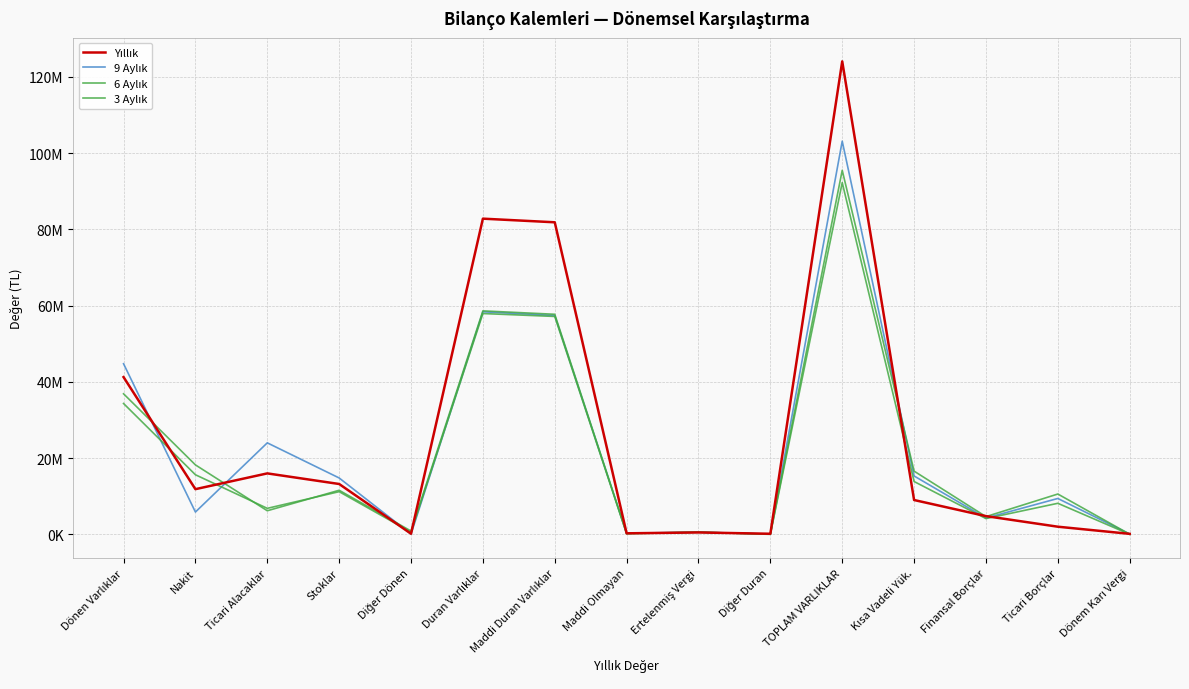

Which series has the largest range (max minus min)?

Yıllık